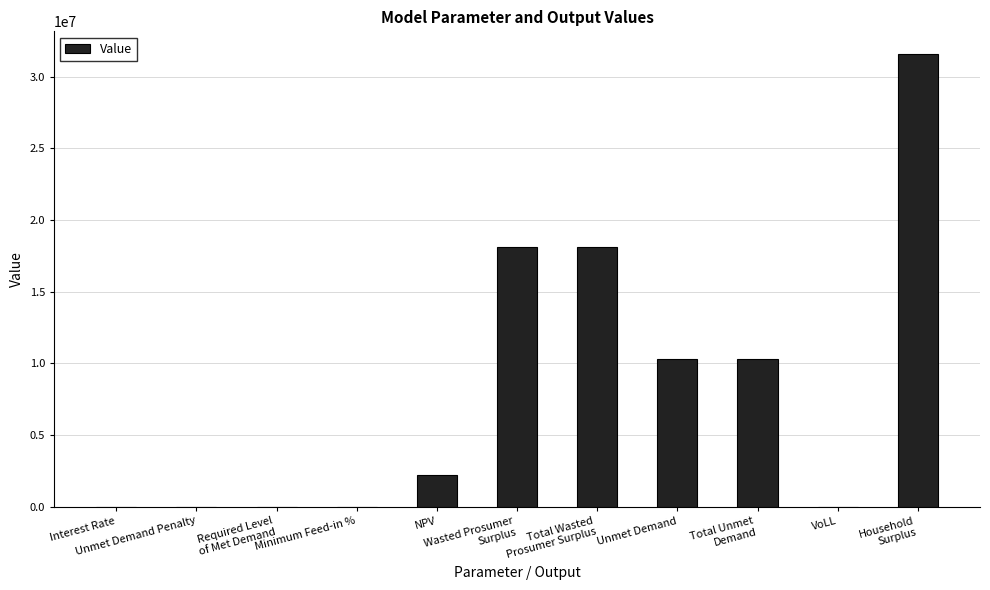

What is the sum of all values?

90615801.6